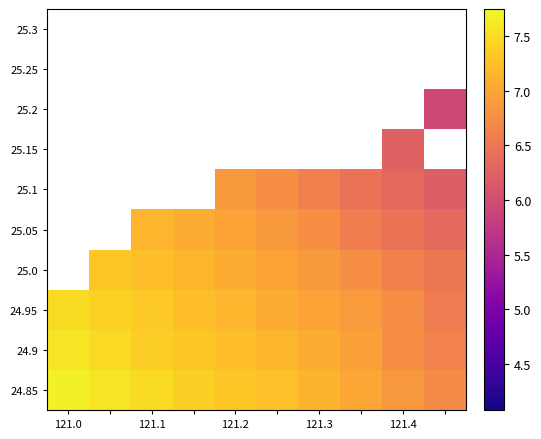

Is the value of 25.3 at 121.0 greater than the value of 24.85 at 121.2?

No